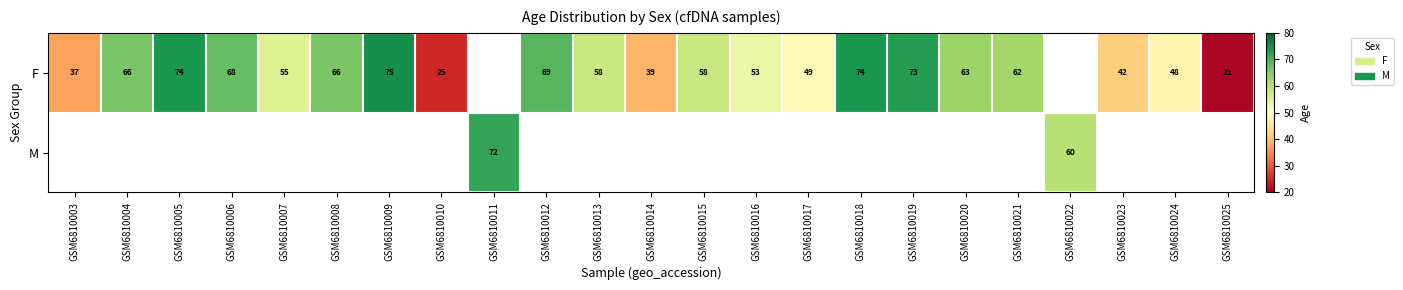

True or false: F has a value of 129.4 at GSM6810019.

False